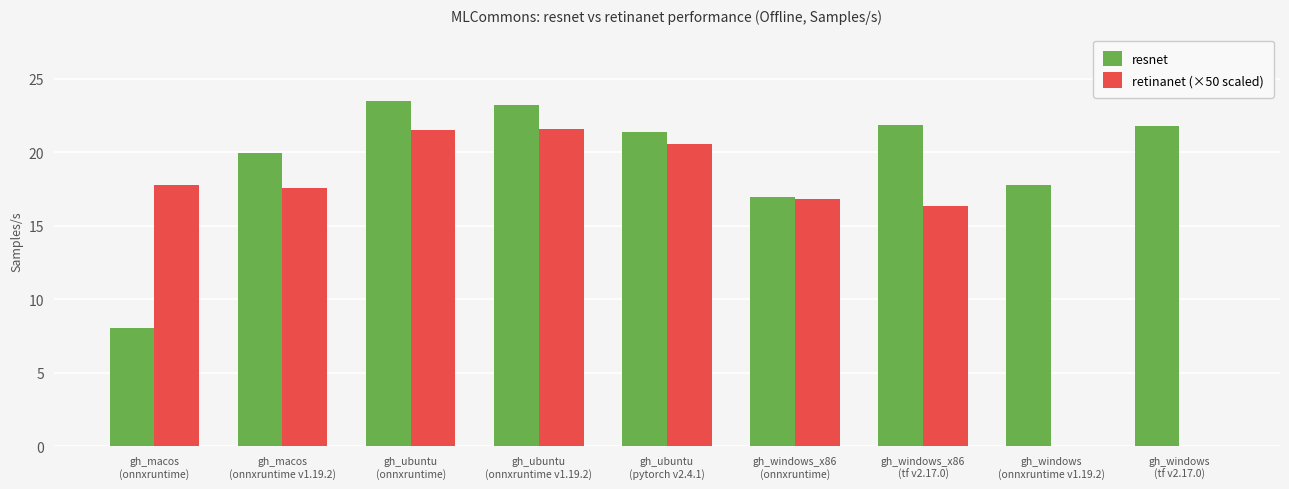

What is the approximate value of resnet at gh_macos
(onnxruntime)?

8.1